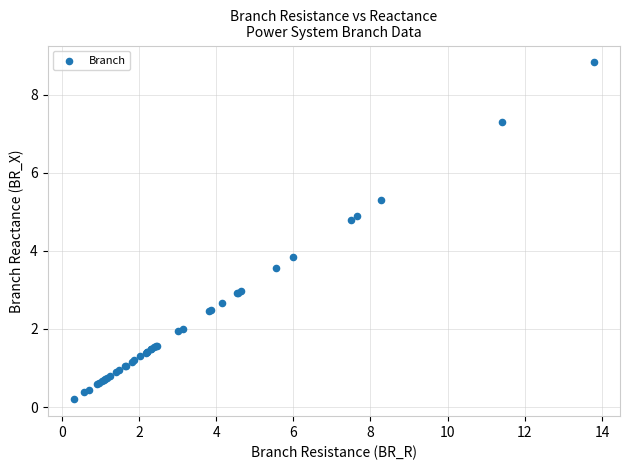

What Y value in the scatter plot is closest to 4?

3.8